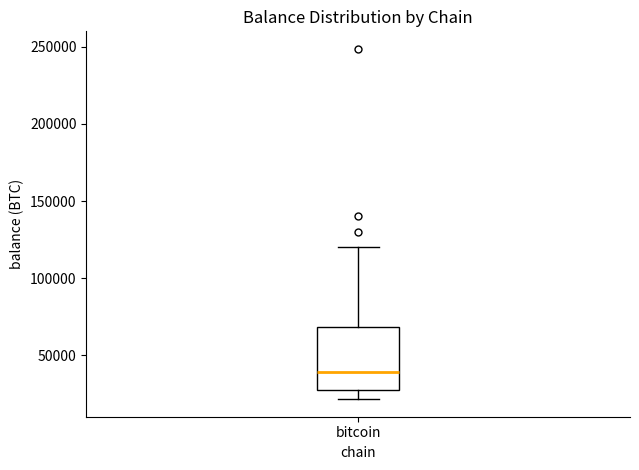

Transcribe this box plot: give where the median line is, the range the box spans, and where the two whiskers end, as read against the y-axis. The values are not printed on the chart, so give them approximately, as read against the axis.

median 40000, box 25000 to 70000, whiskers 20000 to 120000